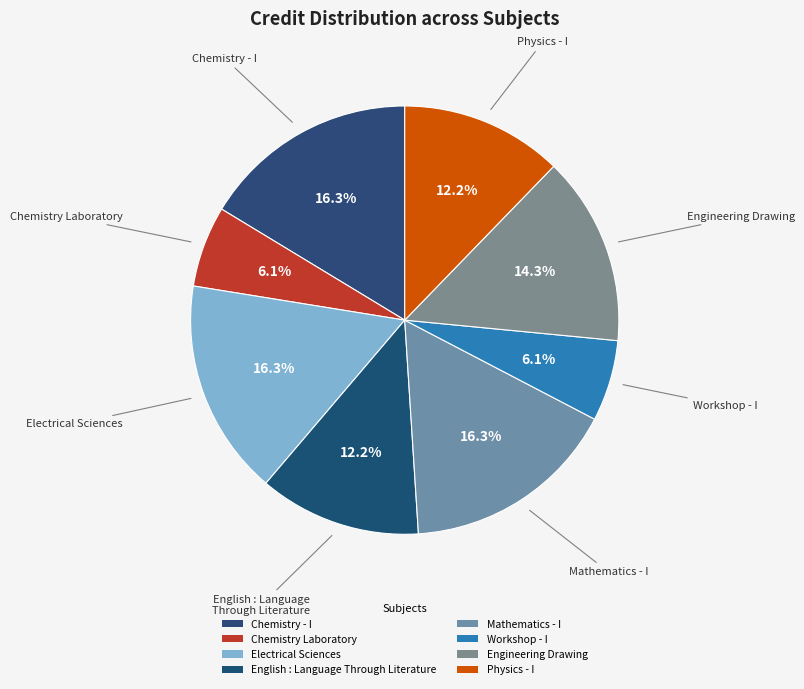

How many slices are in this pie chart?

8